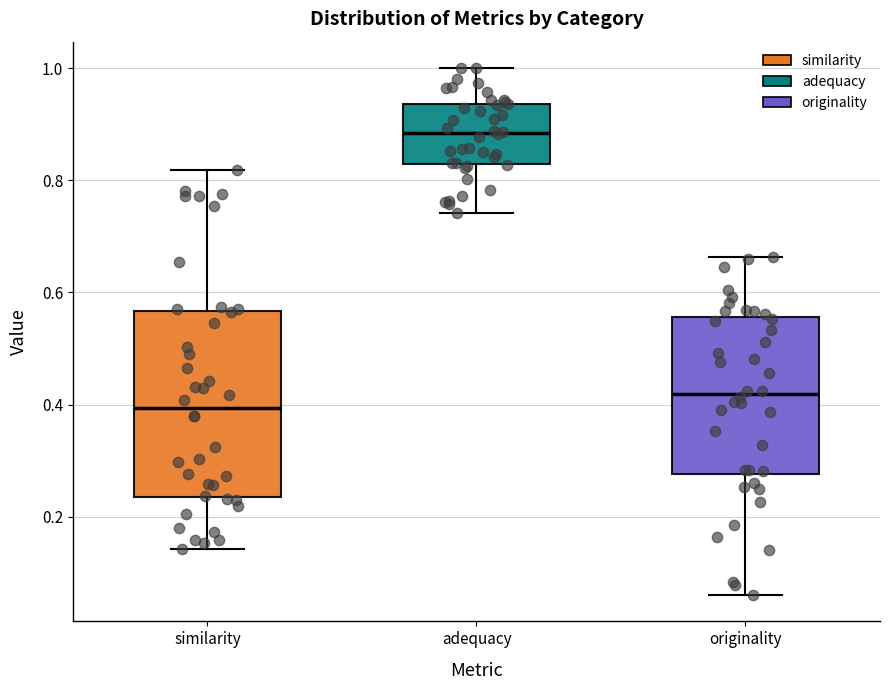

Reading left to right, read every box against the y-axis: the position of its median line, the range the box covers, and the ends of its whiskers. The values are not printed on the chart, so give them approximately, as read against the axis.

similarity: median 0.40, box 0.24 to 0.56, whiskers 0.14 to 0.82
adequacy: median 0.88, box 0.82 to 0.94, whiskers 0.74 to 1.00
originality: median 0.42, box 0.28 to 0.56, whiskers 0.06 to 0.66